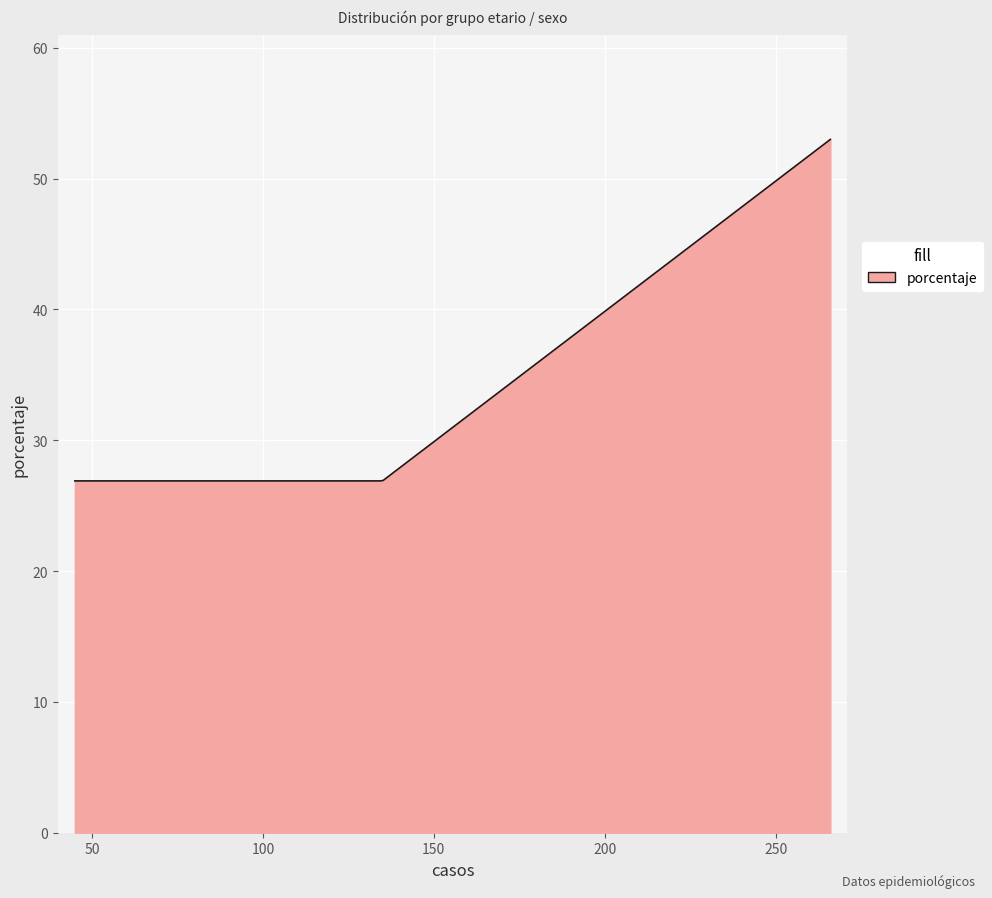

How many categories are shown in the chart?

300